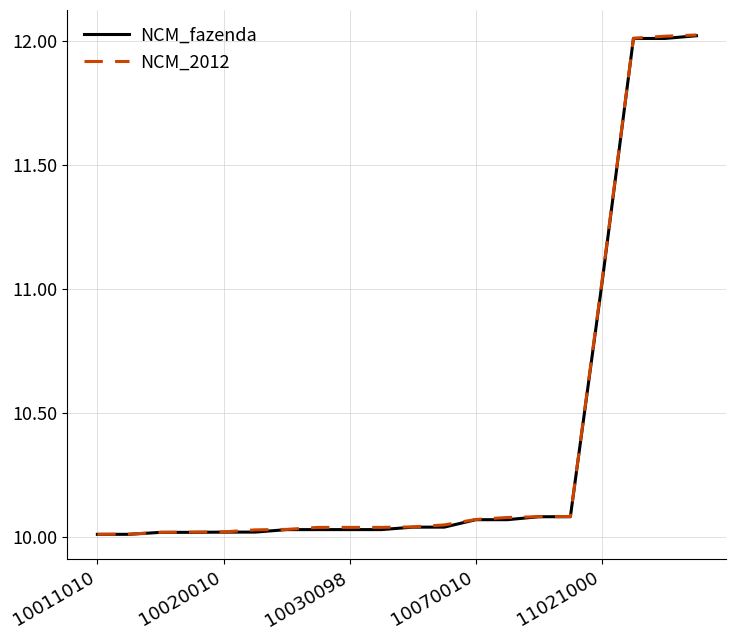

Reading left to right, extract all data points from this chart.

NCM_fazenda: 10.0	10.0	10.0	10.0	10.0	10.0	10.0	10.0	10.0	10.0	10.0	10.0	10.1	10.1	10.1	10.1	11.0	12.0	12.0	12.0
NCM_2012: 10.0	10.0	10.0	10.0	10.0	10.0	10.0	10.0	10.0	10.0	10.0	10.0	10.1	10.1	10.1	10.1	11.0	12.0	12.0	12.0